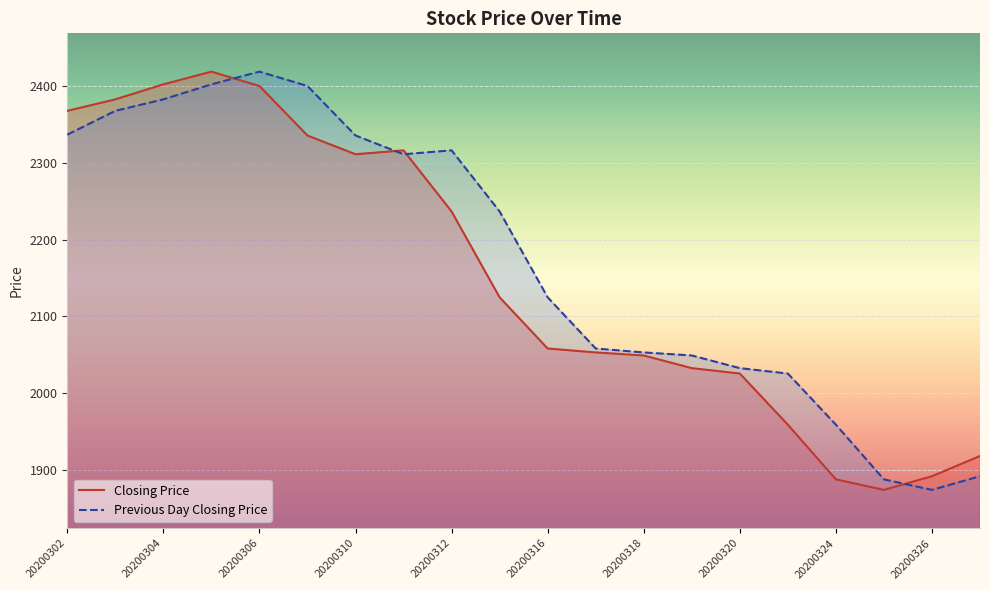

What is the difference between the Closing Price values at 20200304 and 20200323?

444.1